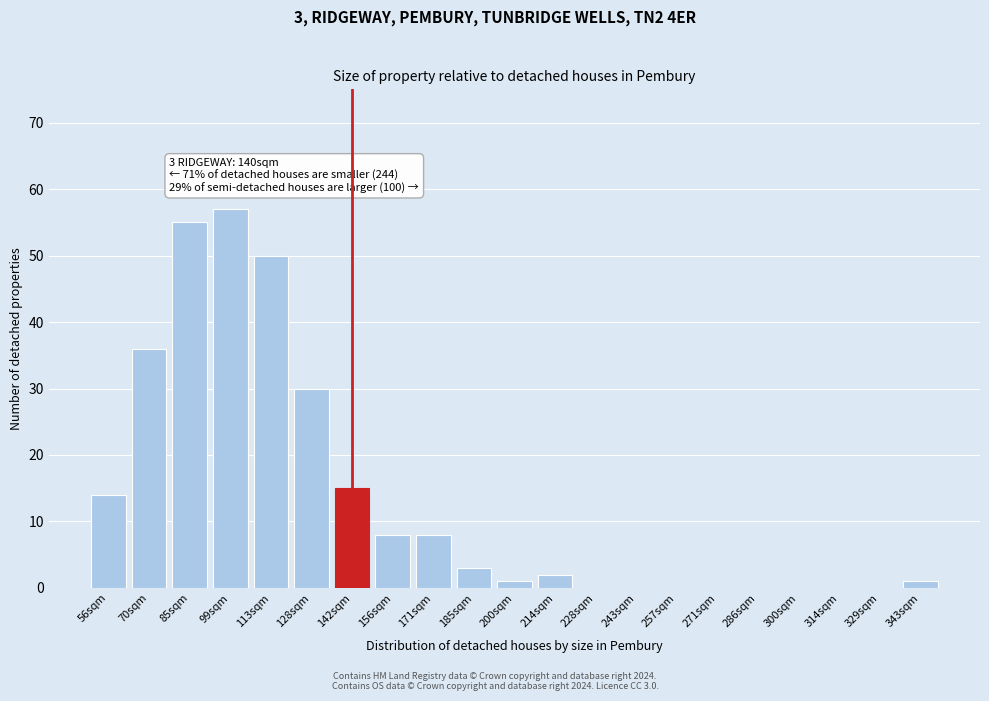

Reading left to right, list all the values displayed in this chart.

56sqm=14	70sqm=36	85sqm=55	99sqm=57	113sqm=50	128sqm=30	142sqm=15	156sqm=8	171sqm=8	185sqm=3	200sqm=1	214sqm=2	228sqm=0	243sqm=0	257sqm=0	271sqm=0	286sqm=0	300sqm=0	314sqm=0	329sqm=0	343sqm=1